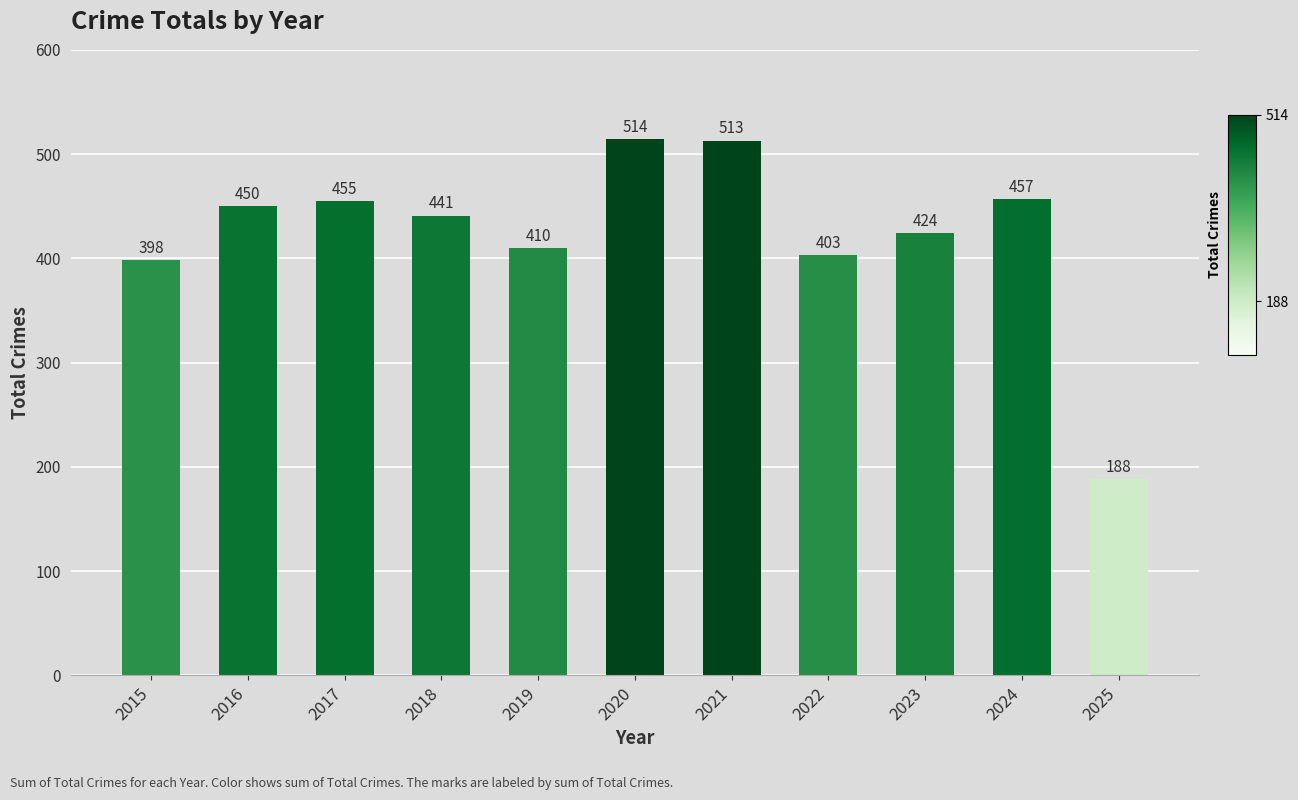

List the labels in order of value, smallest first.

2025, 2015, 2022, 2019, 2023, 2018, 2016, 2017, 2024, 2021, 2020